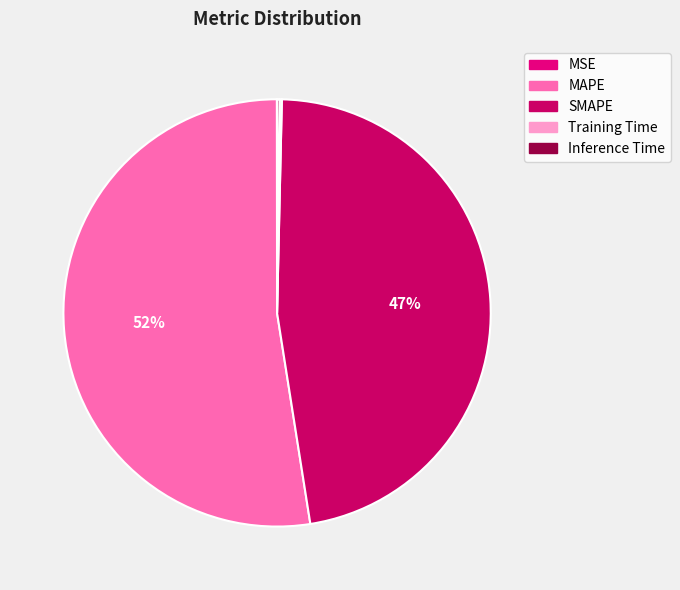

What is the majority slice?

MAPE